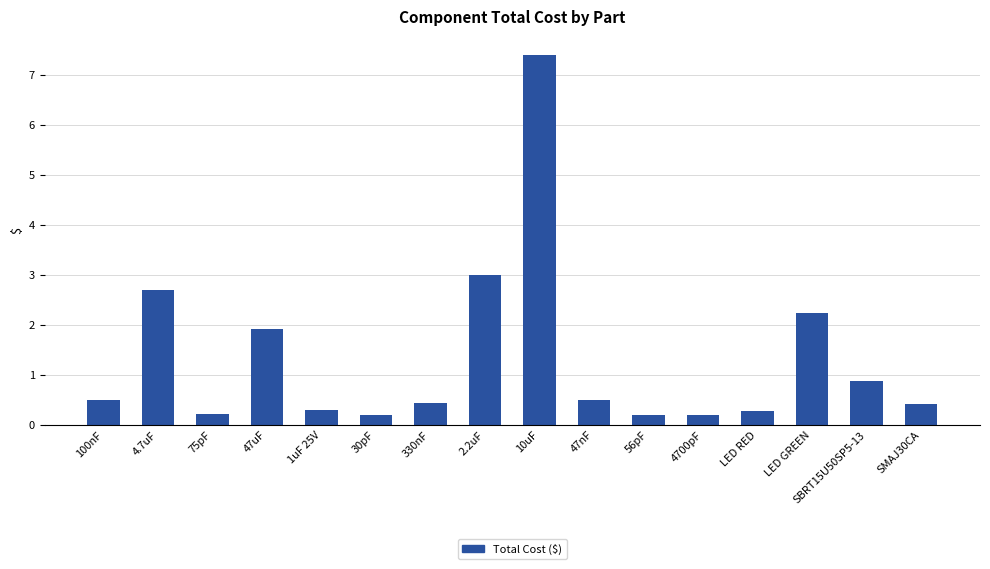

What is the label of the 2nd bar from the left?

4.7uF